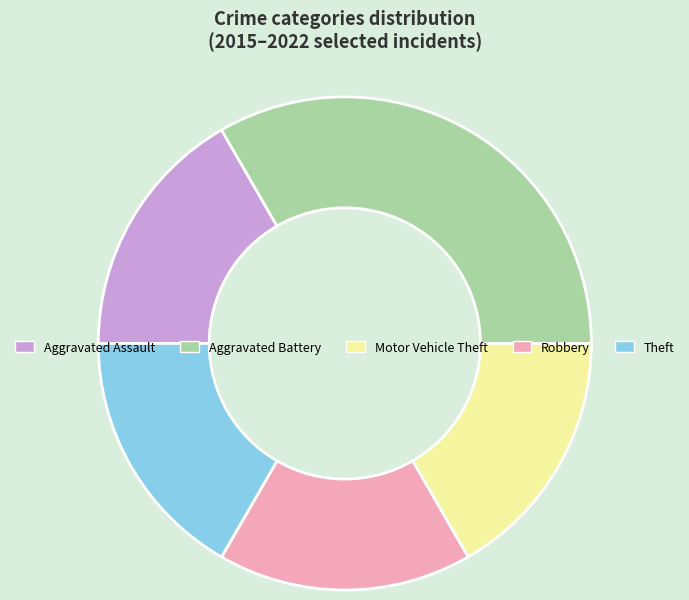

Is Aggravated Assault the majority of the pie?

No